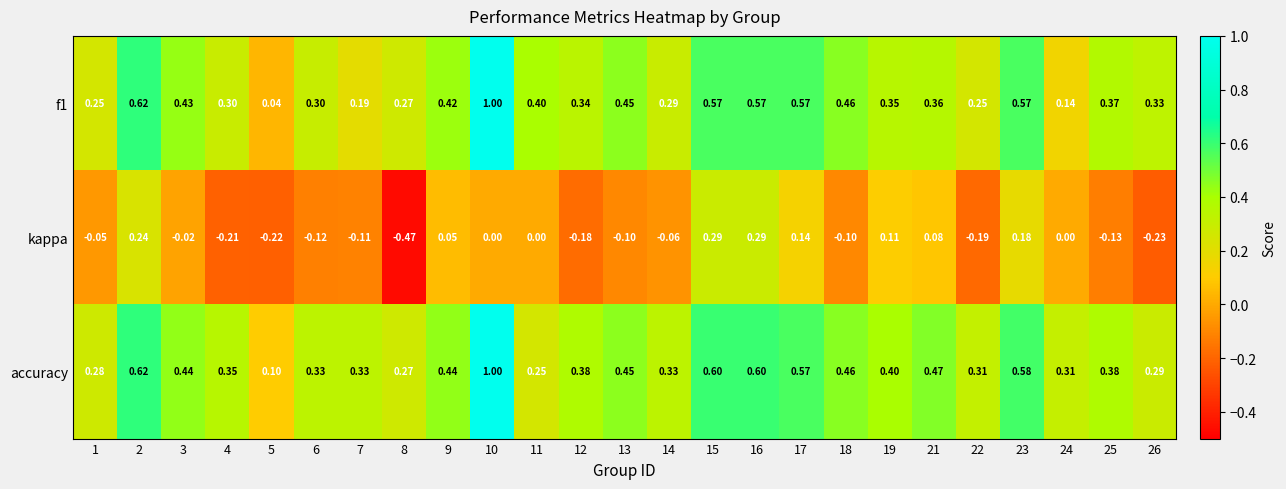

Is the value of accuracy at 6 greater than the value of kappa at 25?

Yes